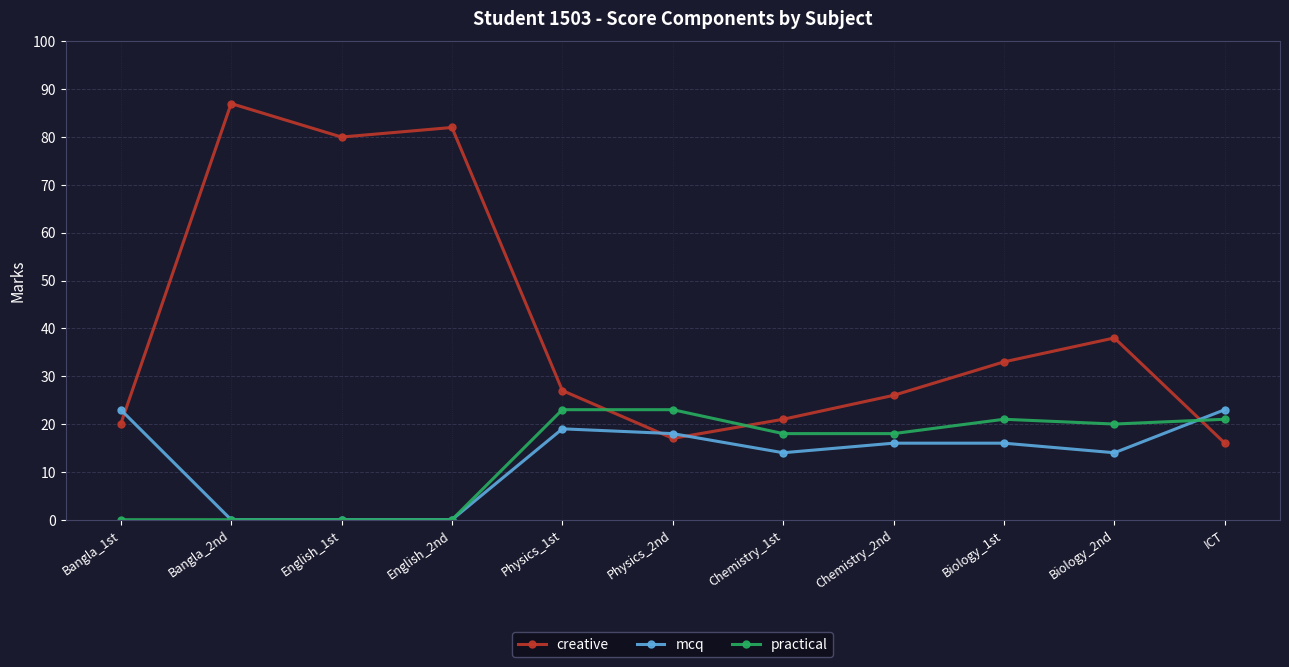

What position from the right is Chemistry_1st?

5